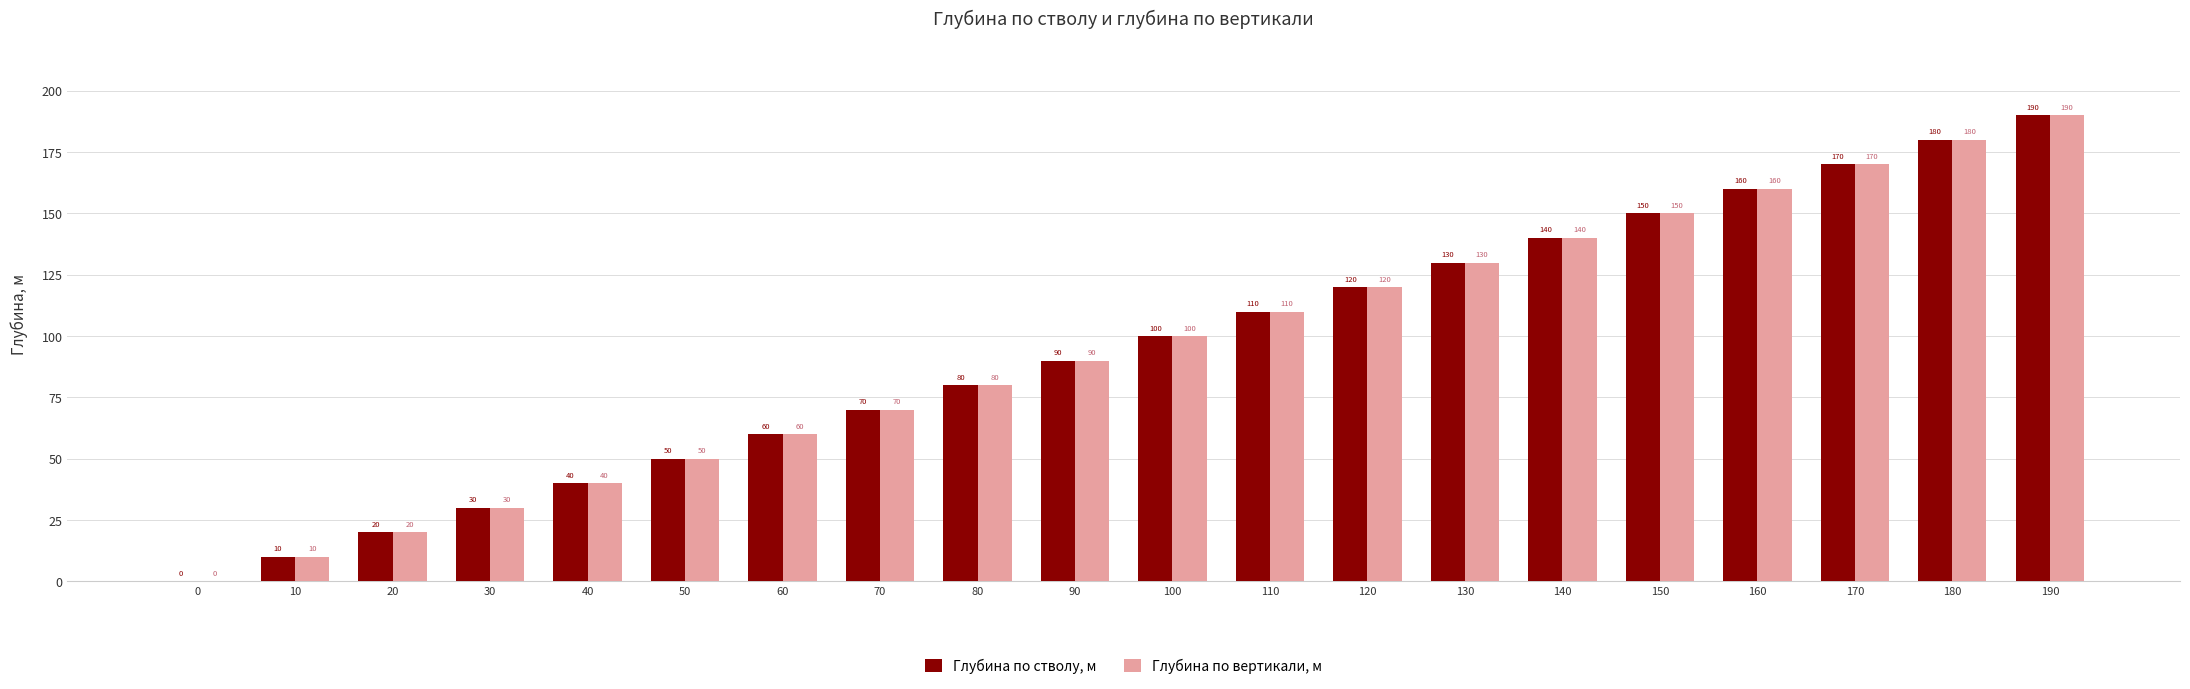

Which label corresponds to the largest value in the chart?

190